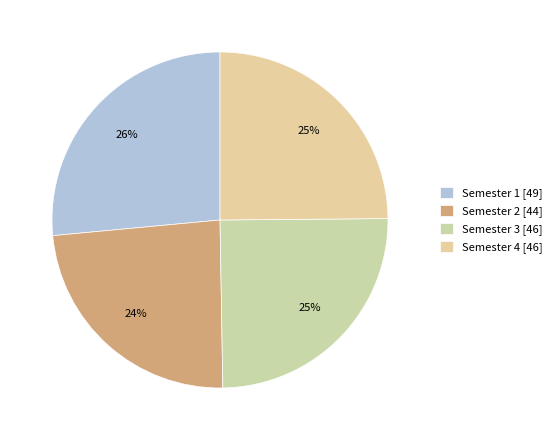

What is the largest slice in the pie chart?

Semester 1